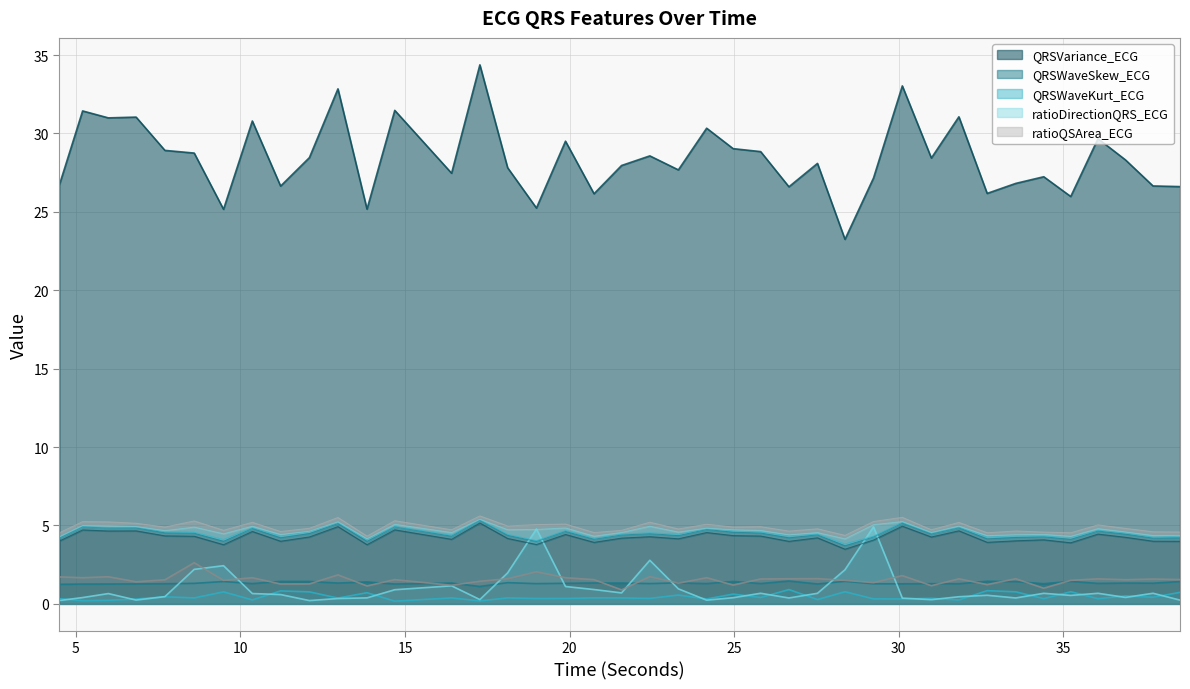

At which label is ratioDirectionQRS_ECG closest to 2?

18.1171875